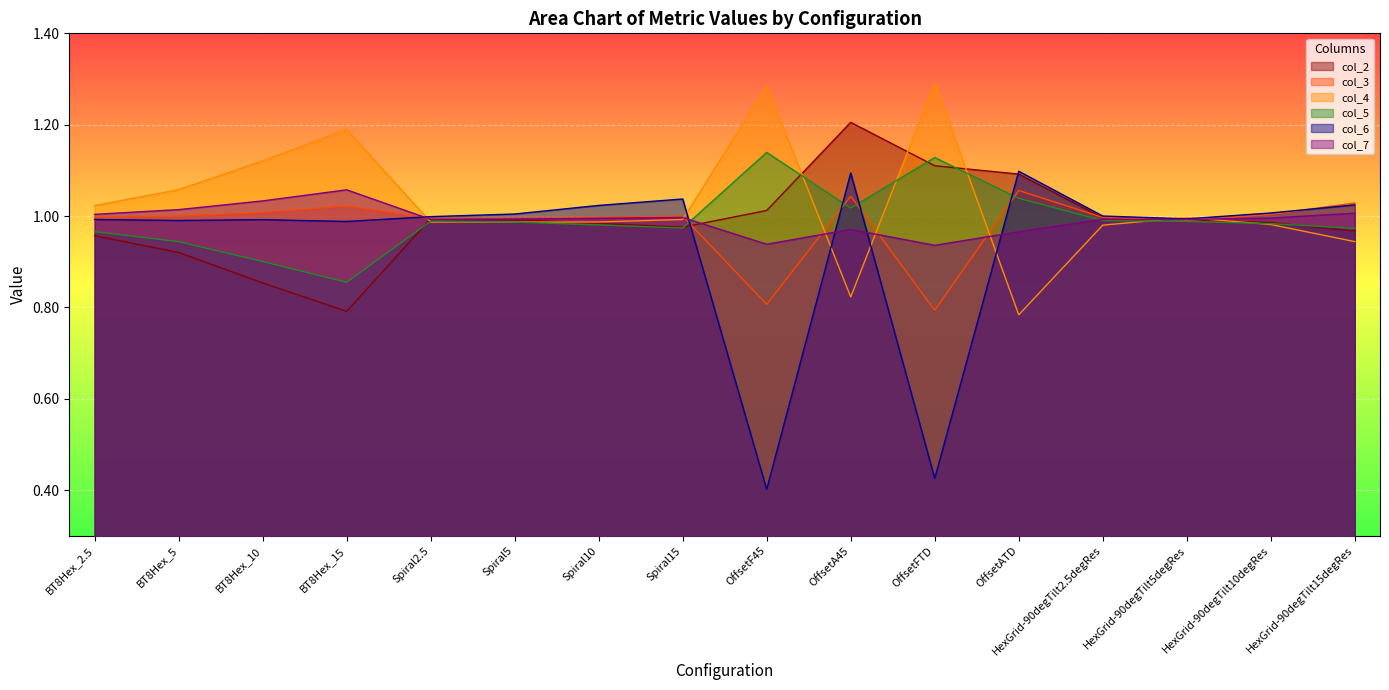

What are all the series names shown in the legend?

col_2, col_3, col_4, col_5, col_6, col_7